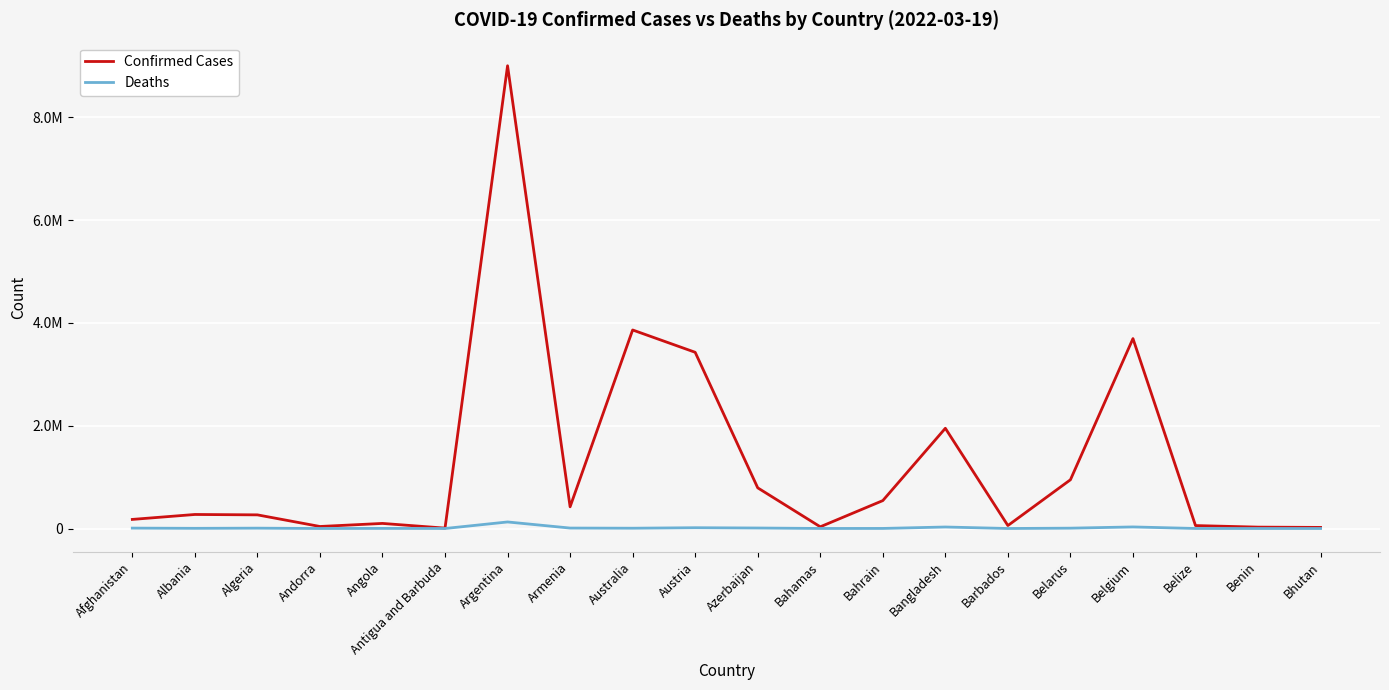

Is this an area chart (filled region under the line)?

No